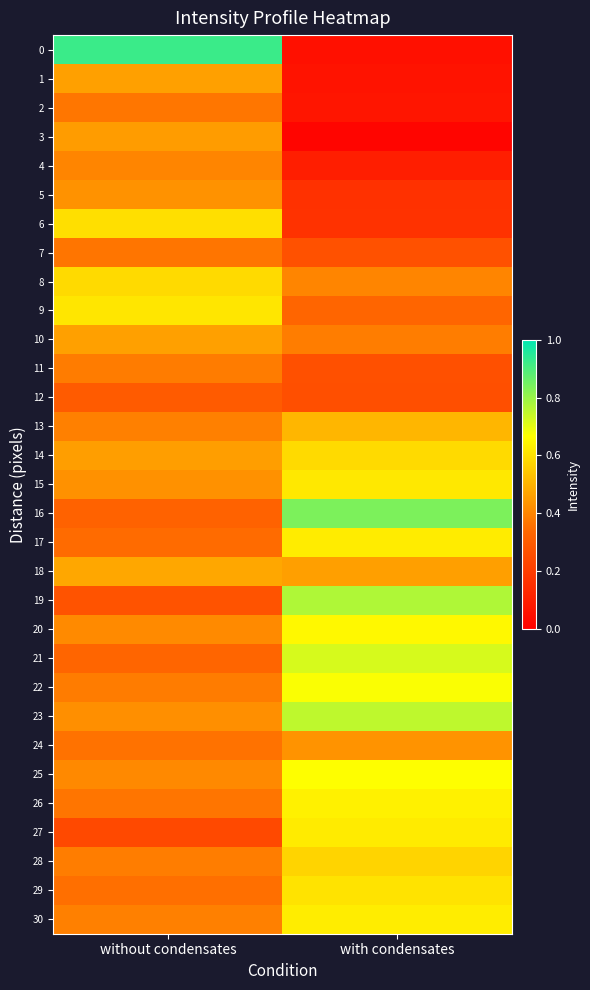

What is the difference between the highest and lowest values at with condensates?

0.8